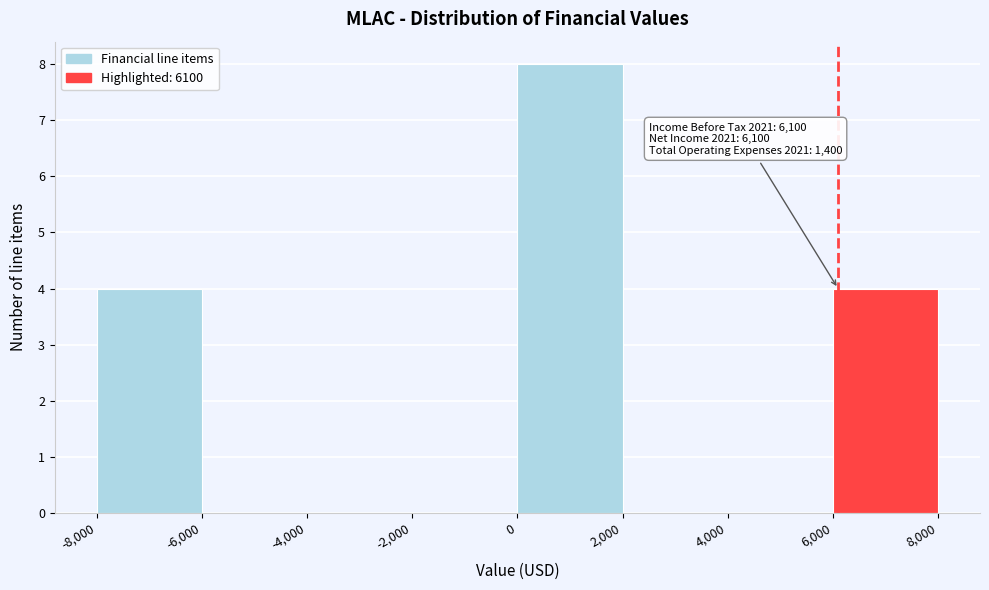

Which range on the x-axis has the tallest bar?

0 to 2,000